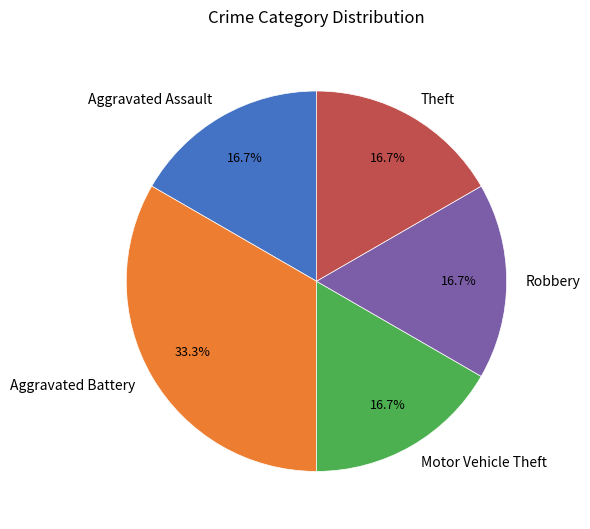

To the nearest percent, what portion does Theft represent?

17%